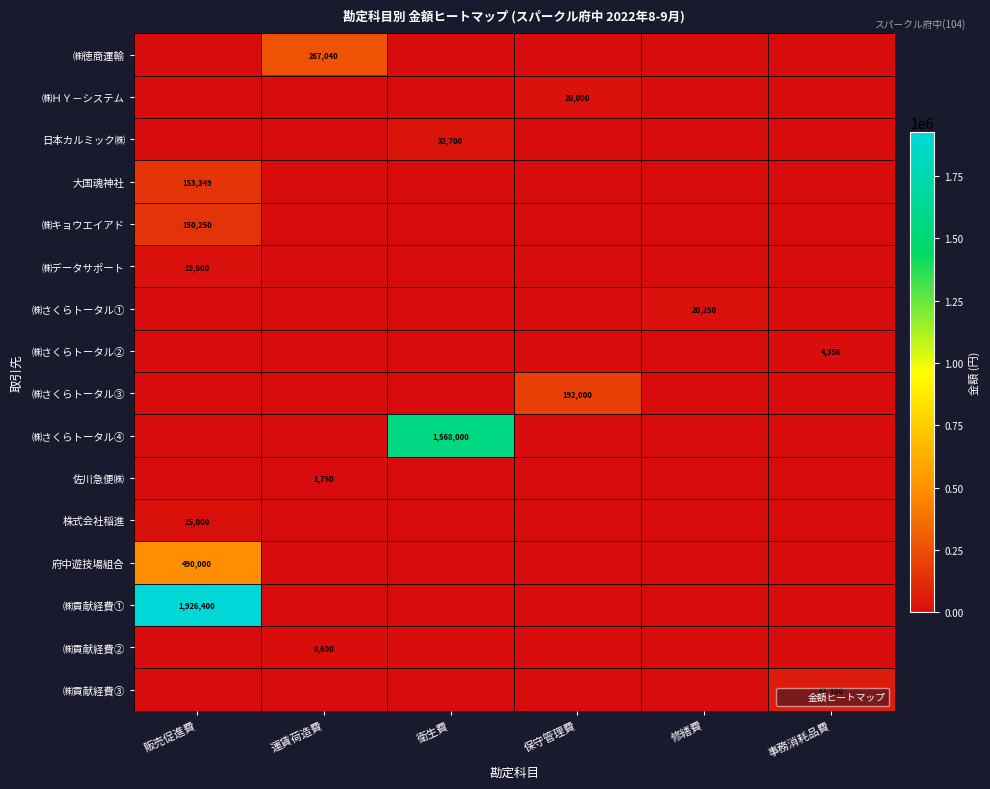

What is the sum of the ㈱データサポート values at 衛生費 and 販売促進費?

19500